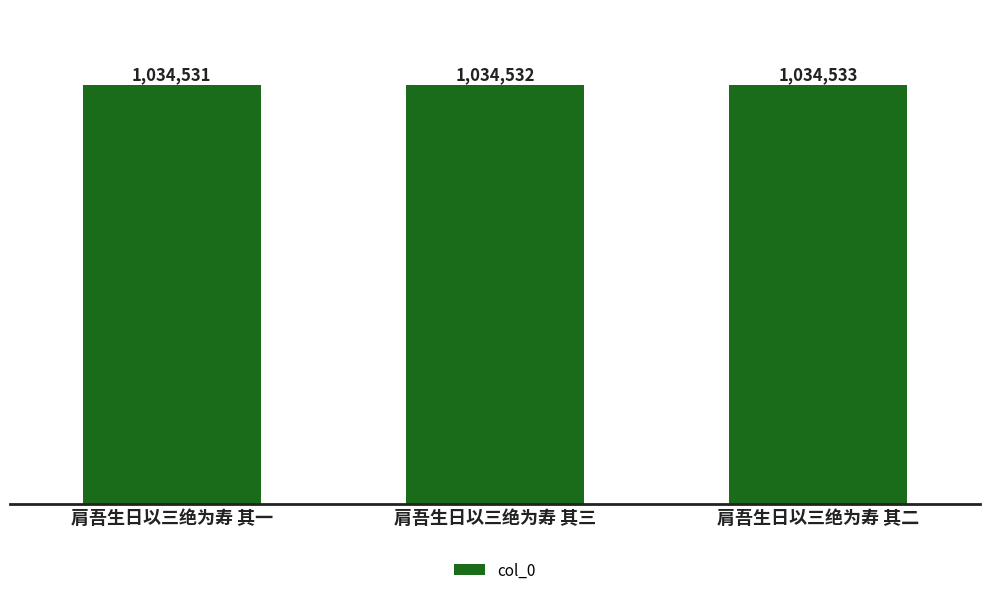

What is the difference between the values at 肩吾生日以三绝为寿 其二 and 肩吾生日以三绝为寿 其三?

1